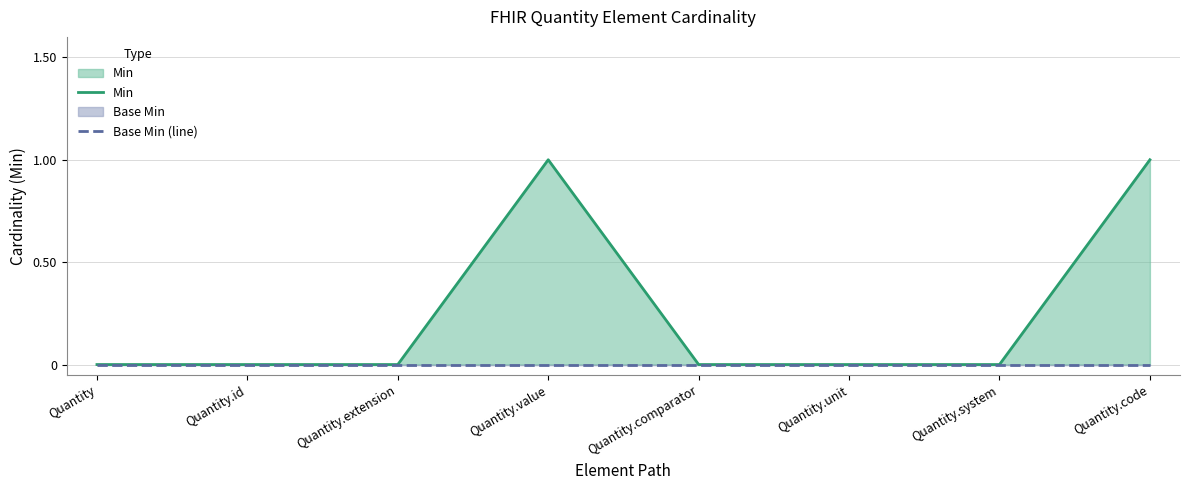

At which category is the sum across all series the highest?

Quantity.value